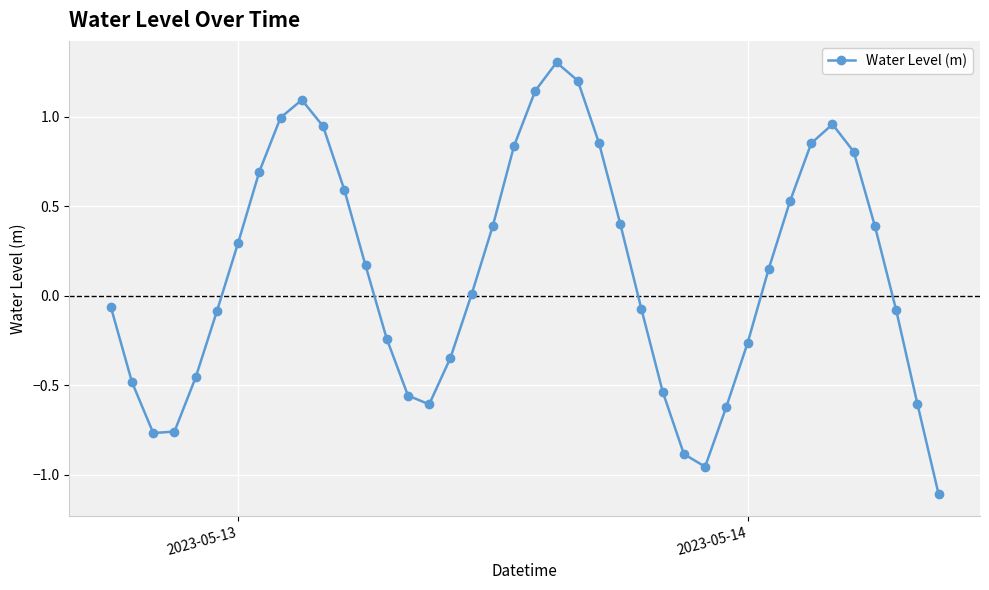

How many interior local peaks (higher than both neighbors) does the data have?

3